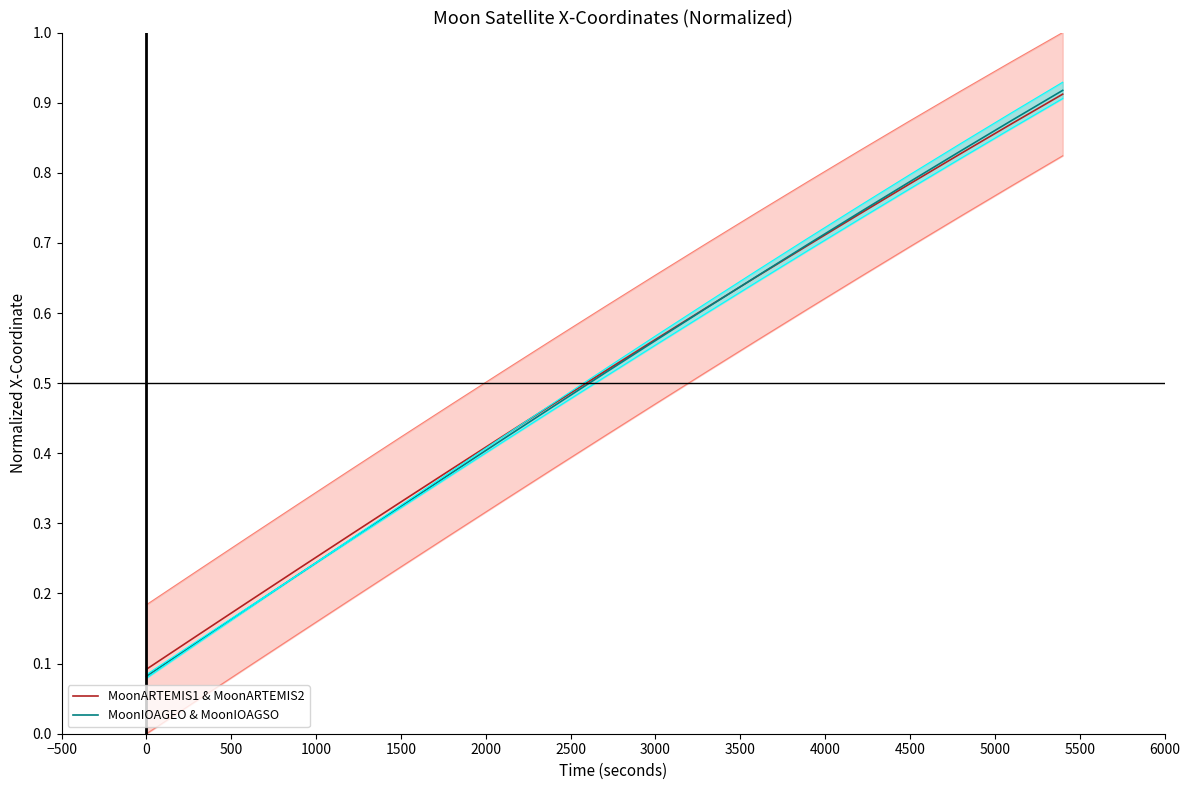

Count the number of categories in the chart.

19